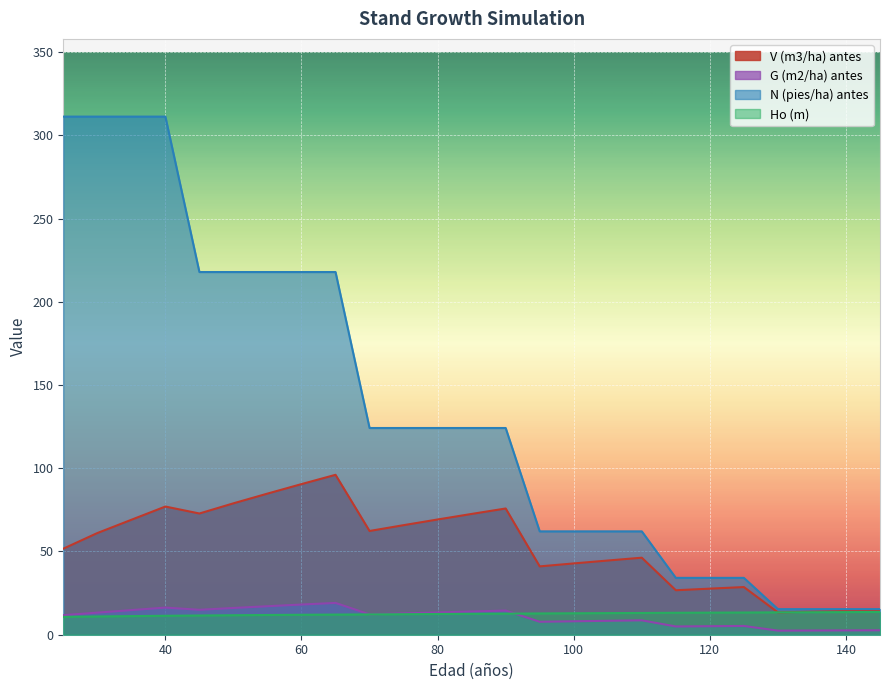

How many data points does each series have?

25